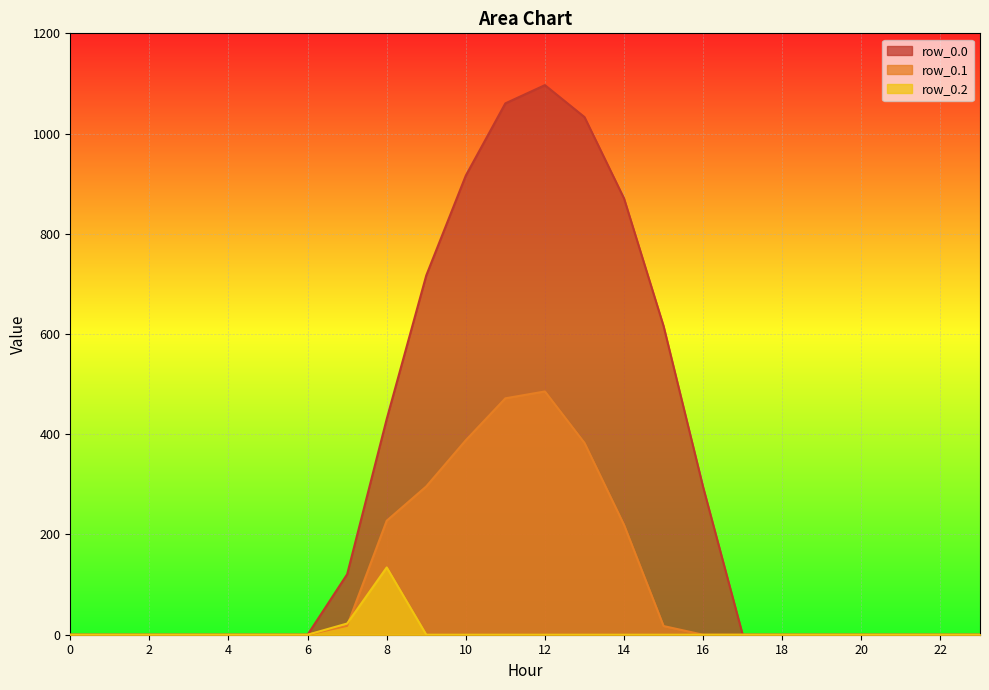

Which series has the largest range (max minus min)?

row_0.0